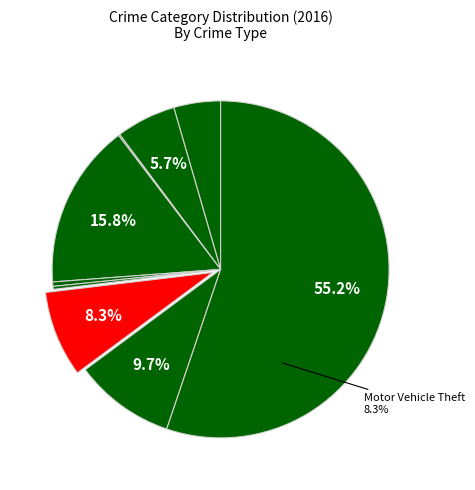

The Motor Vehicle Theft slice represents 8% of the pie. True or false?

True